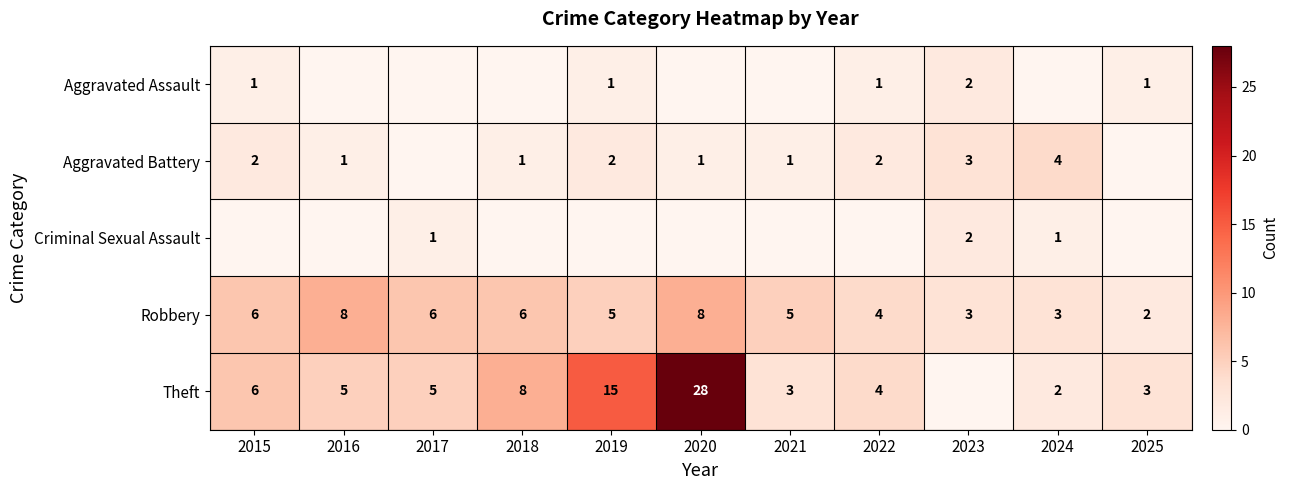

What is the sum of the Robbery values at 2019 and 2022?

9